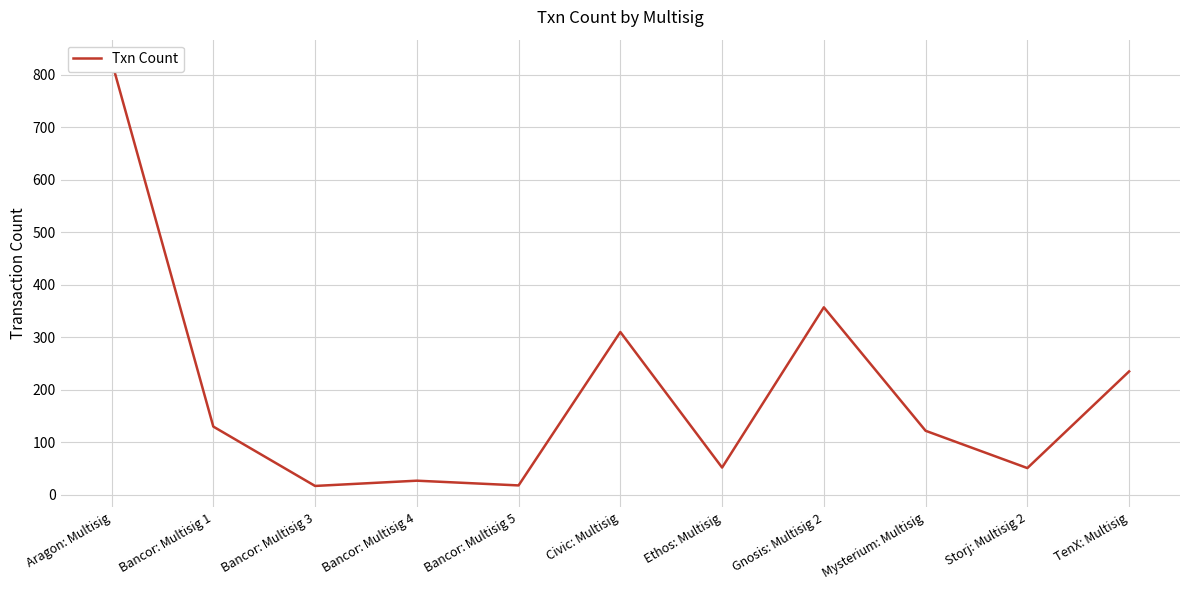

Which has a higher value, Aragon: Multisig or Bancor: Multisig 1?

Aragon: Multisig